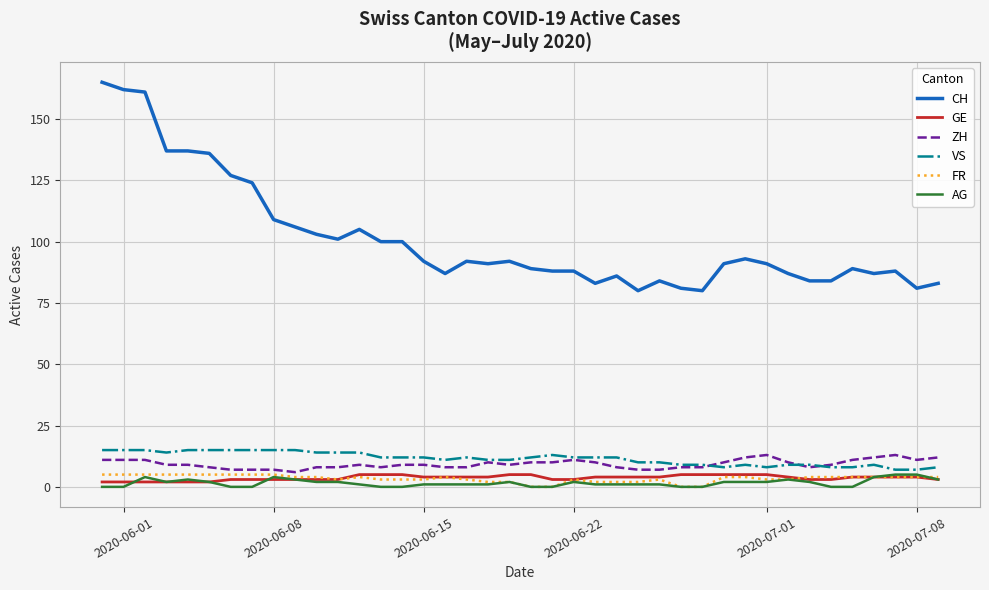

True or false: FR has more than 0 interior local peaks.

True